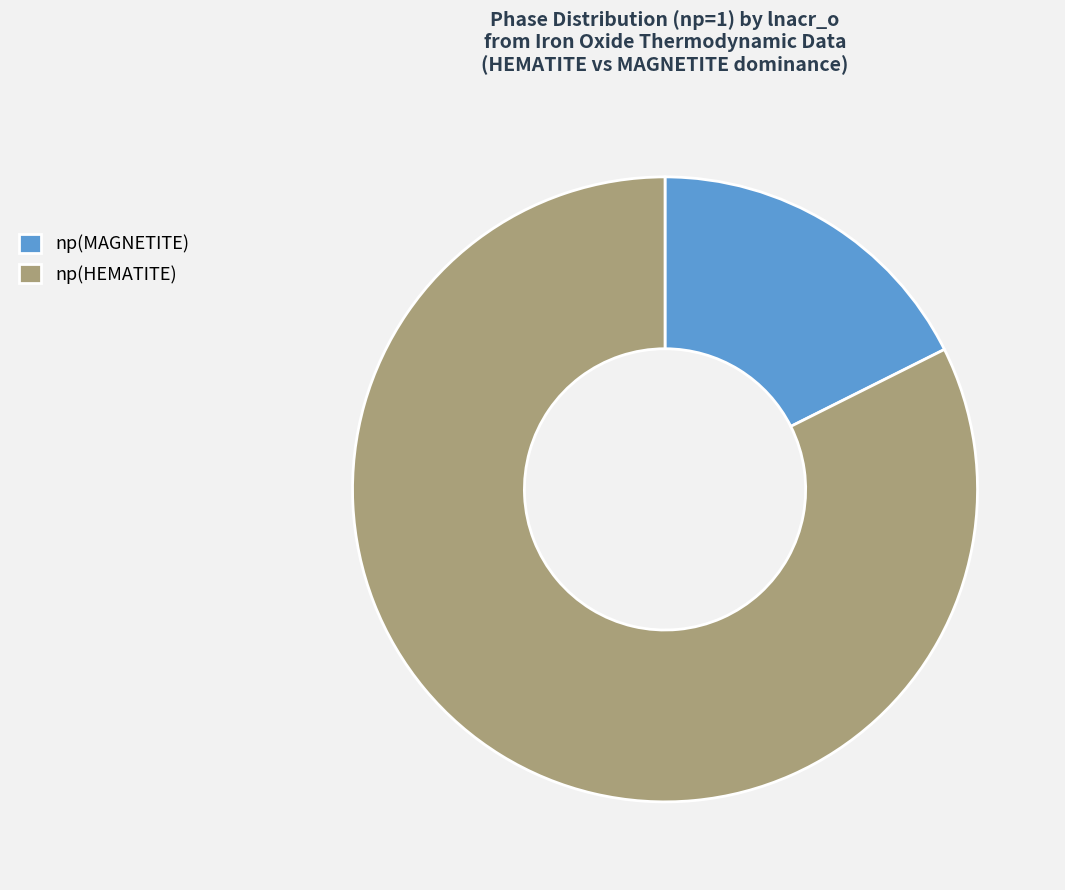

Is np(HEMATITE) the majority of the pie?

Yes